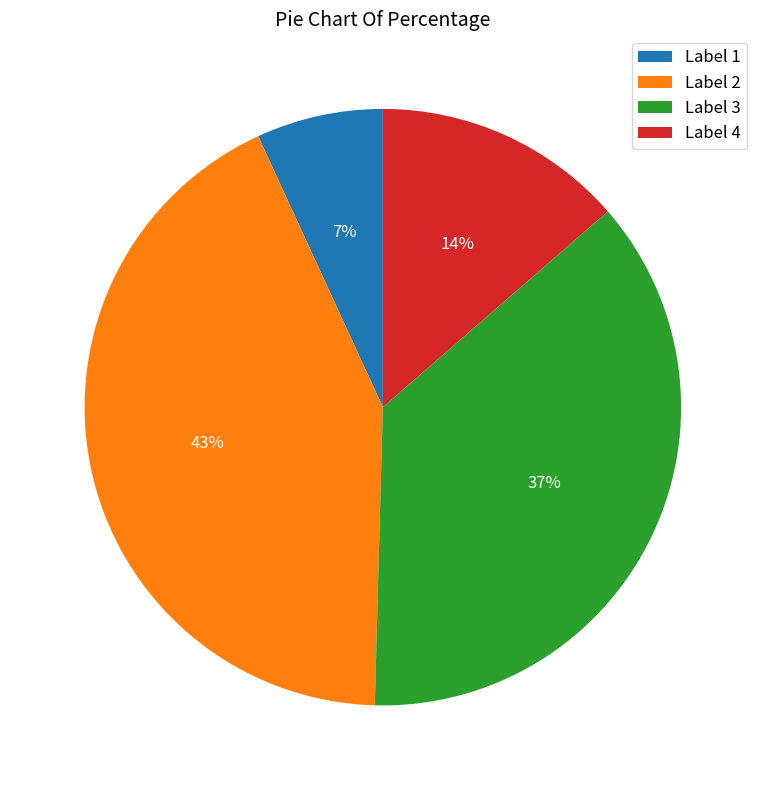

True or false: Label 3 accounts for 37% of the total.

True